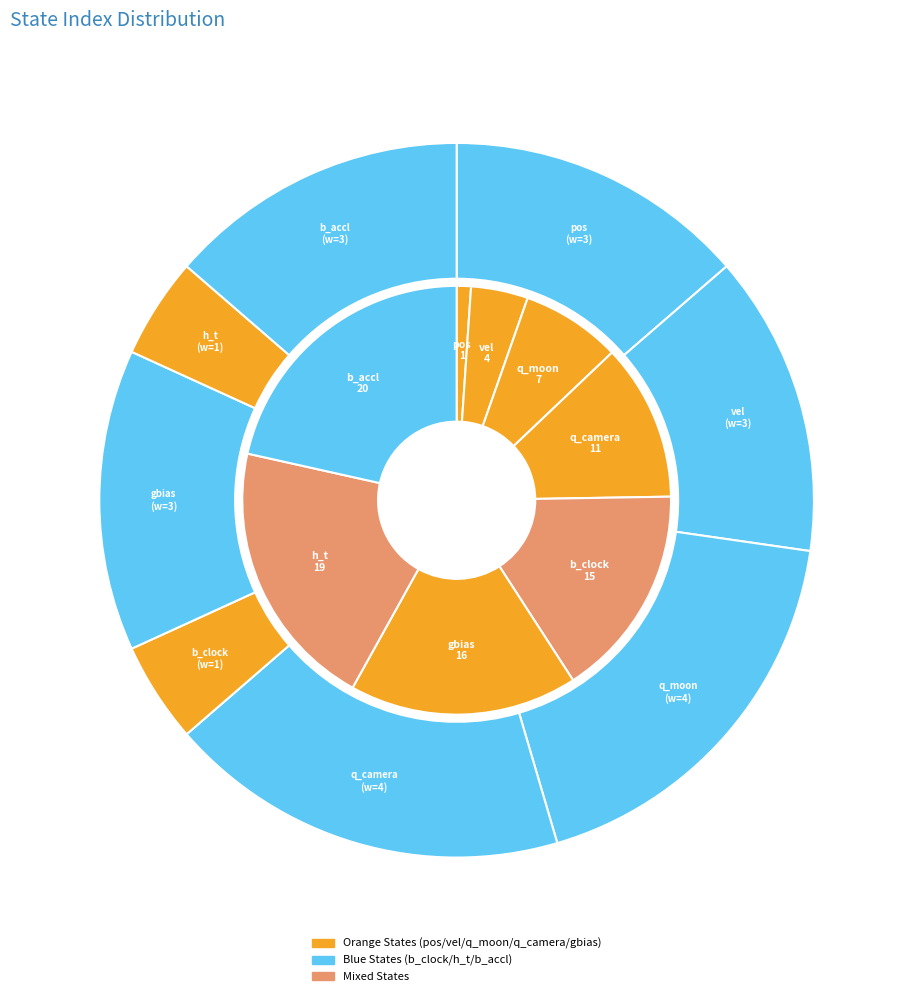

What percentage is the q_camera slice, to the nearest percent?

12%